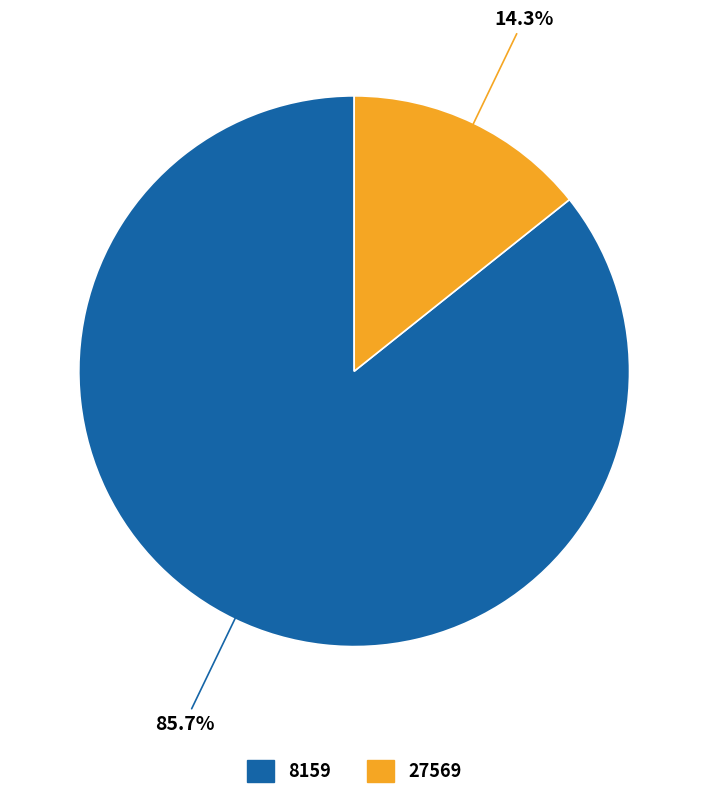

Which slice is the largest?

8159